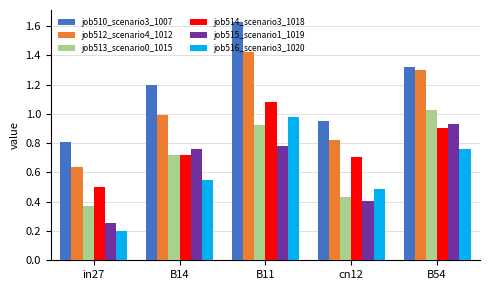

Which series has the largest total across all categories?

job510_scenario3_1007